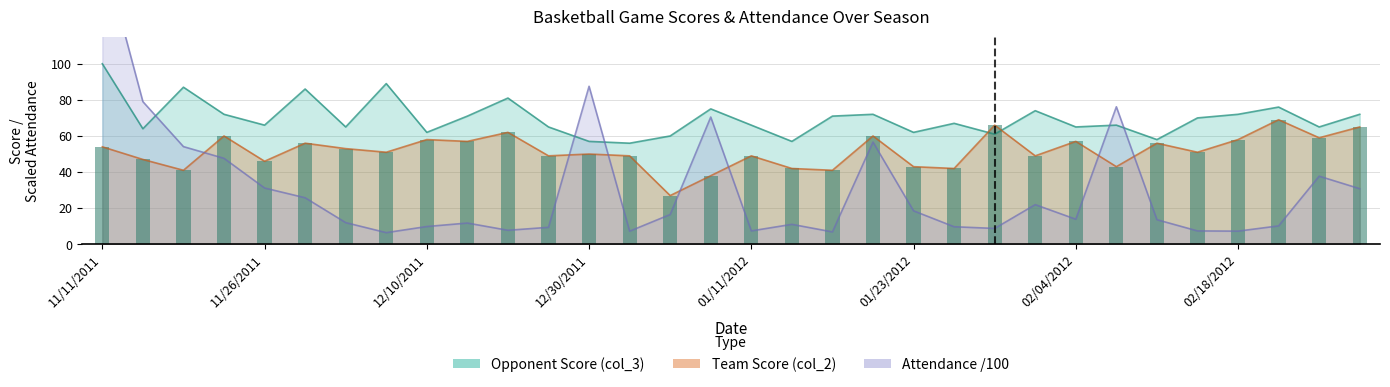

At which label does Attendance (col_7 scaled) first exceed 13?

11/11/2011